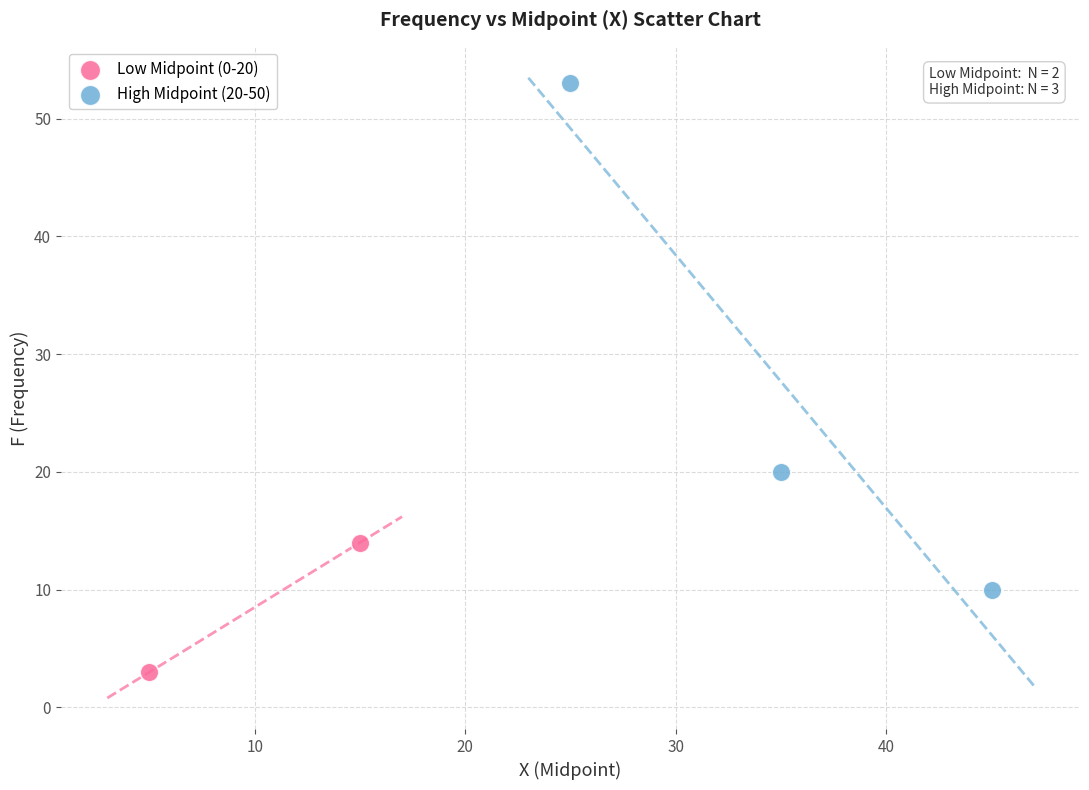

Which series reaches the maximum Y coordinate?

High Midpoint (20-50)